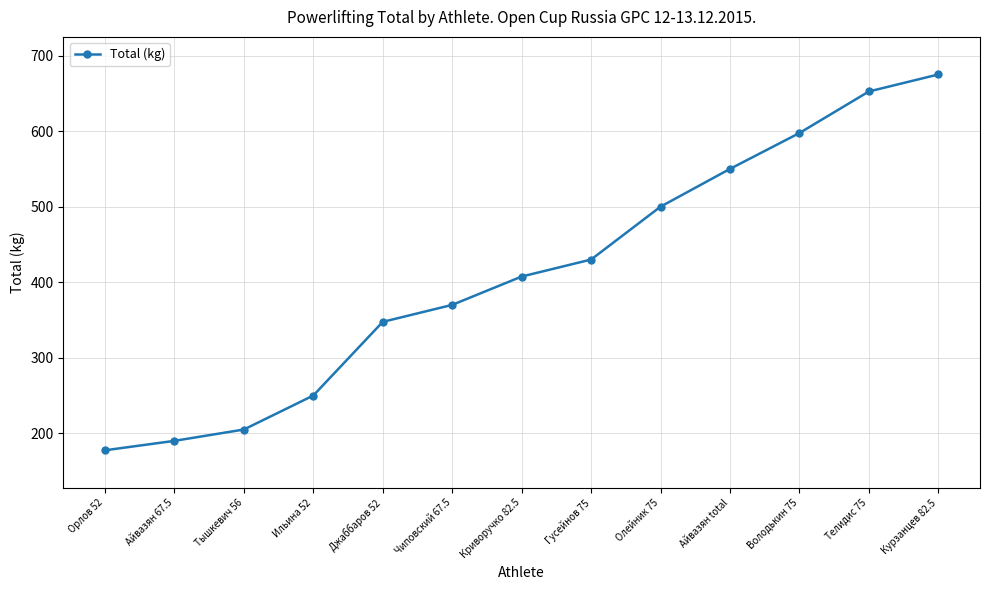

Where is the data nearest to the value 426?

Гусейнов 75